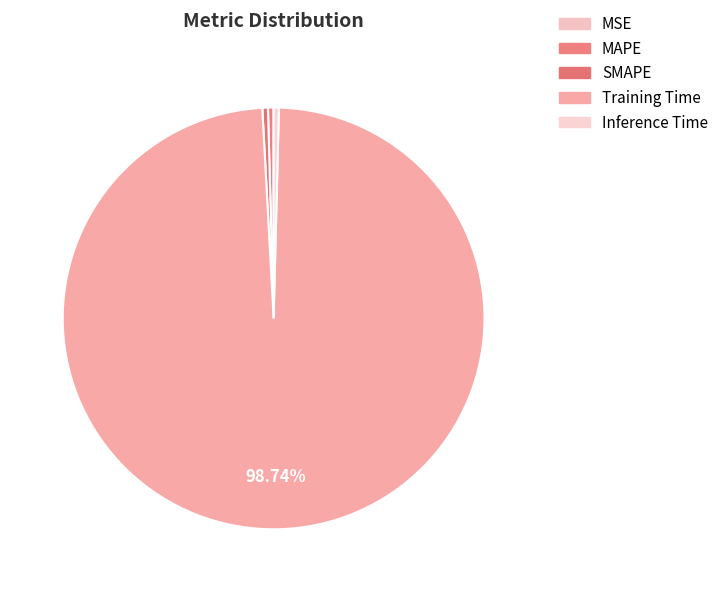

How much of the chart is everything except Training Time?

1.3%